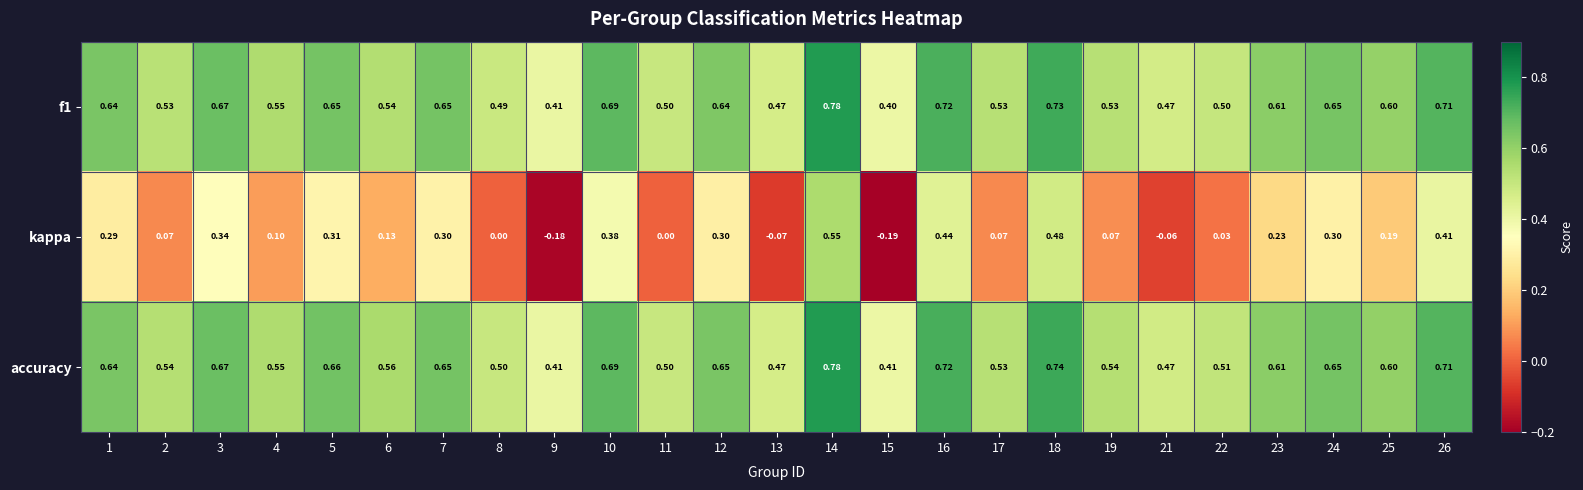

Which series has the largest range (max minus min)?

kappa